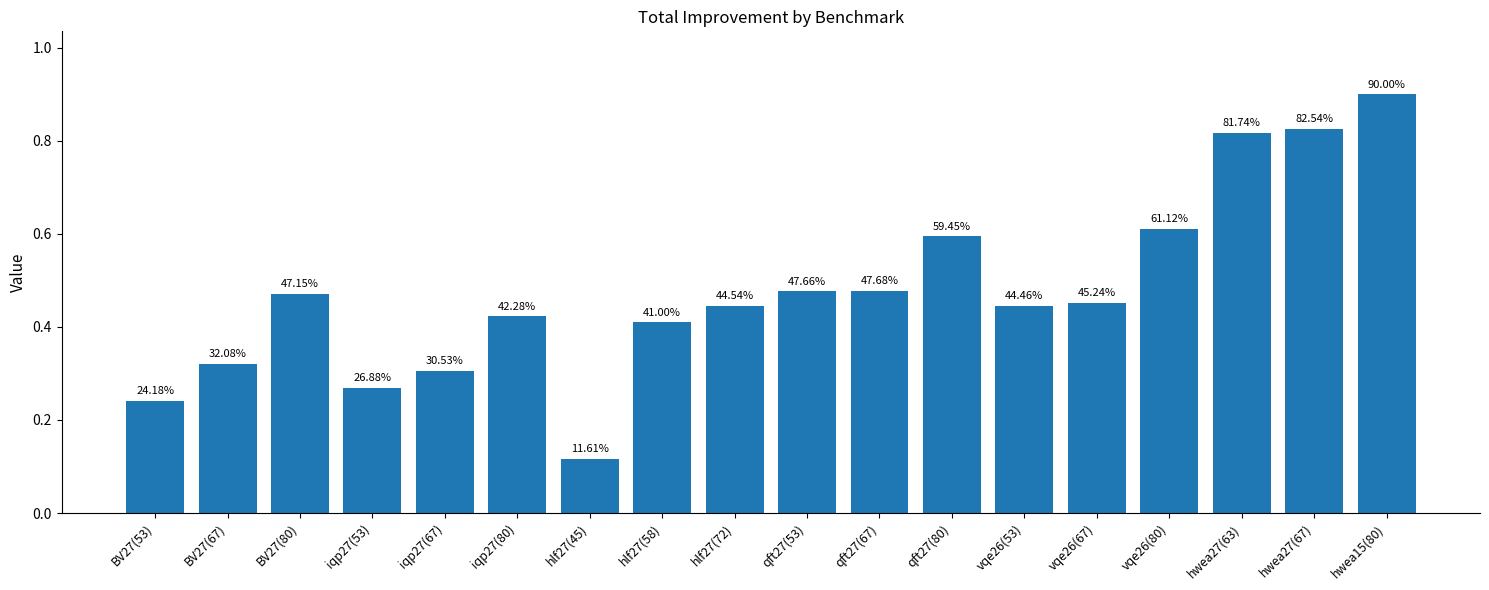

Which category has the lowest value across all series?

hlf27(45)